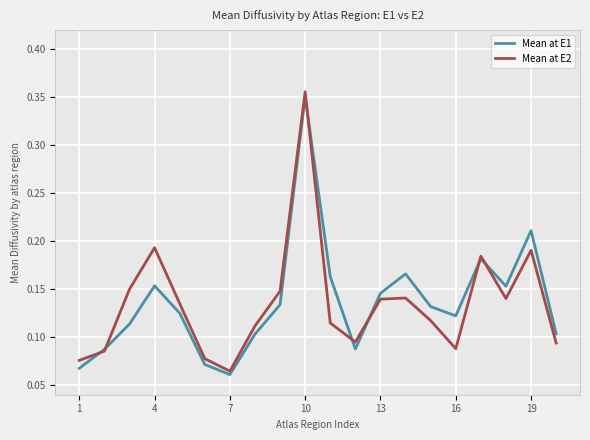

Which category has the highest value across all series?

10